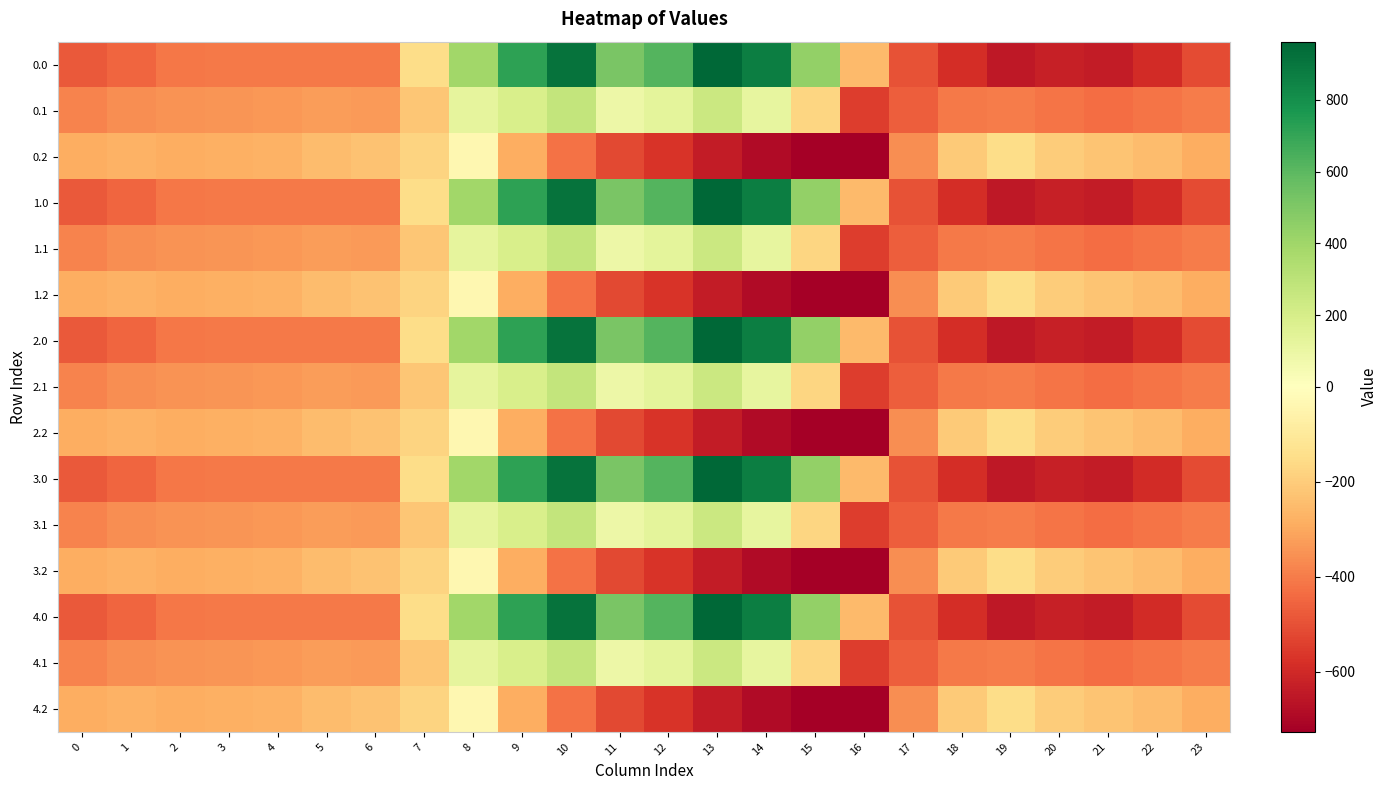

How many distinct data groups are displayed?

15